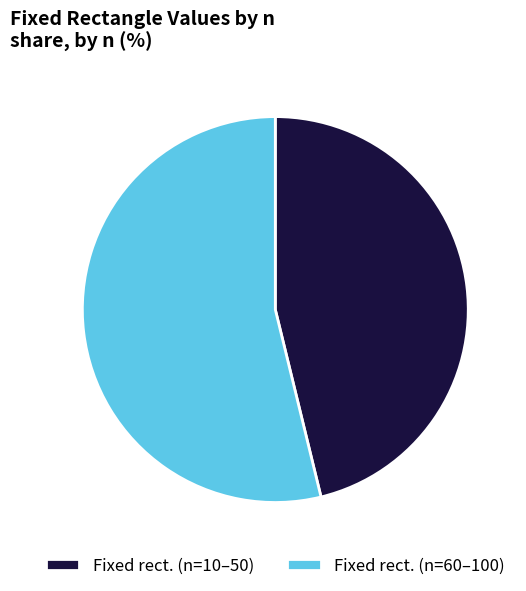

How many slices are in this pie chart?

2